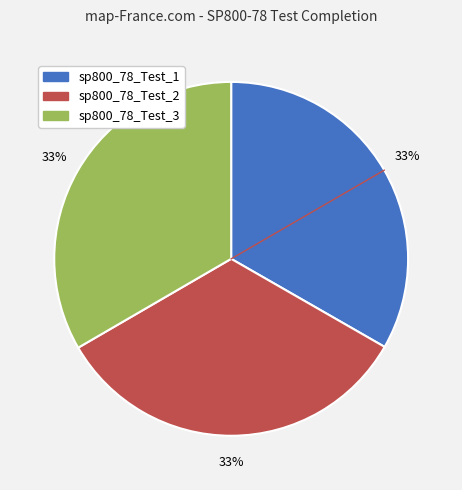

To the nearest percent, what percentage of the pie is sp800_78_Test_3?

33%